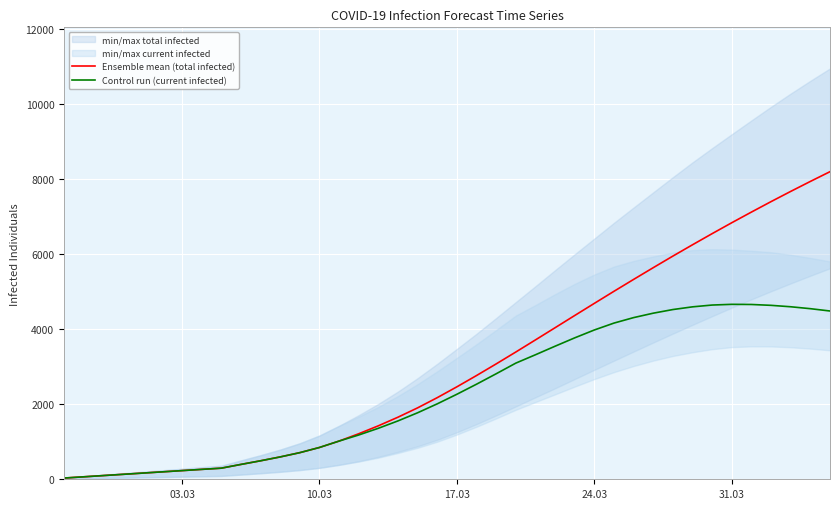

What is the maximum value for Ensemble mean (total infected)?

8204